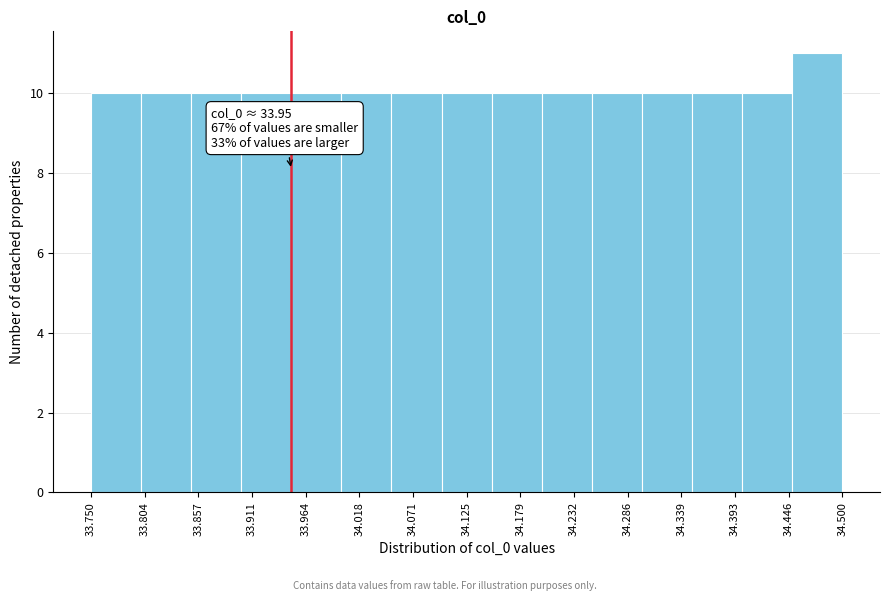

Which range on the x-axis has the tallest bar?

34.45 to 34.50